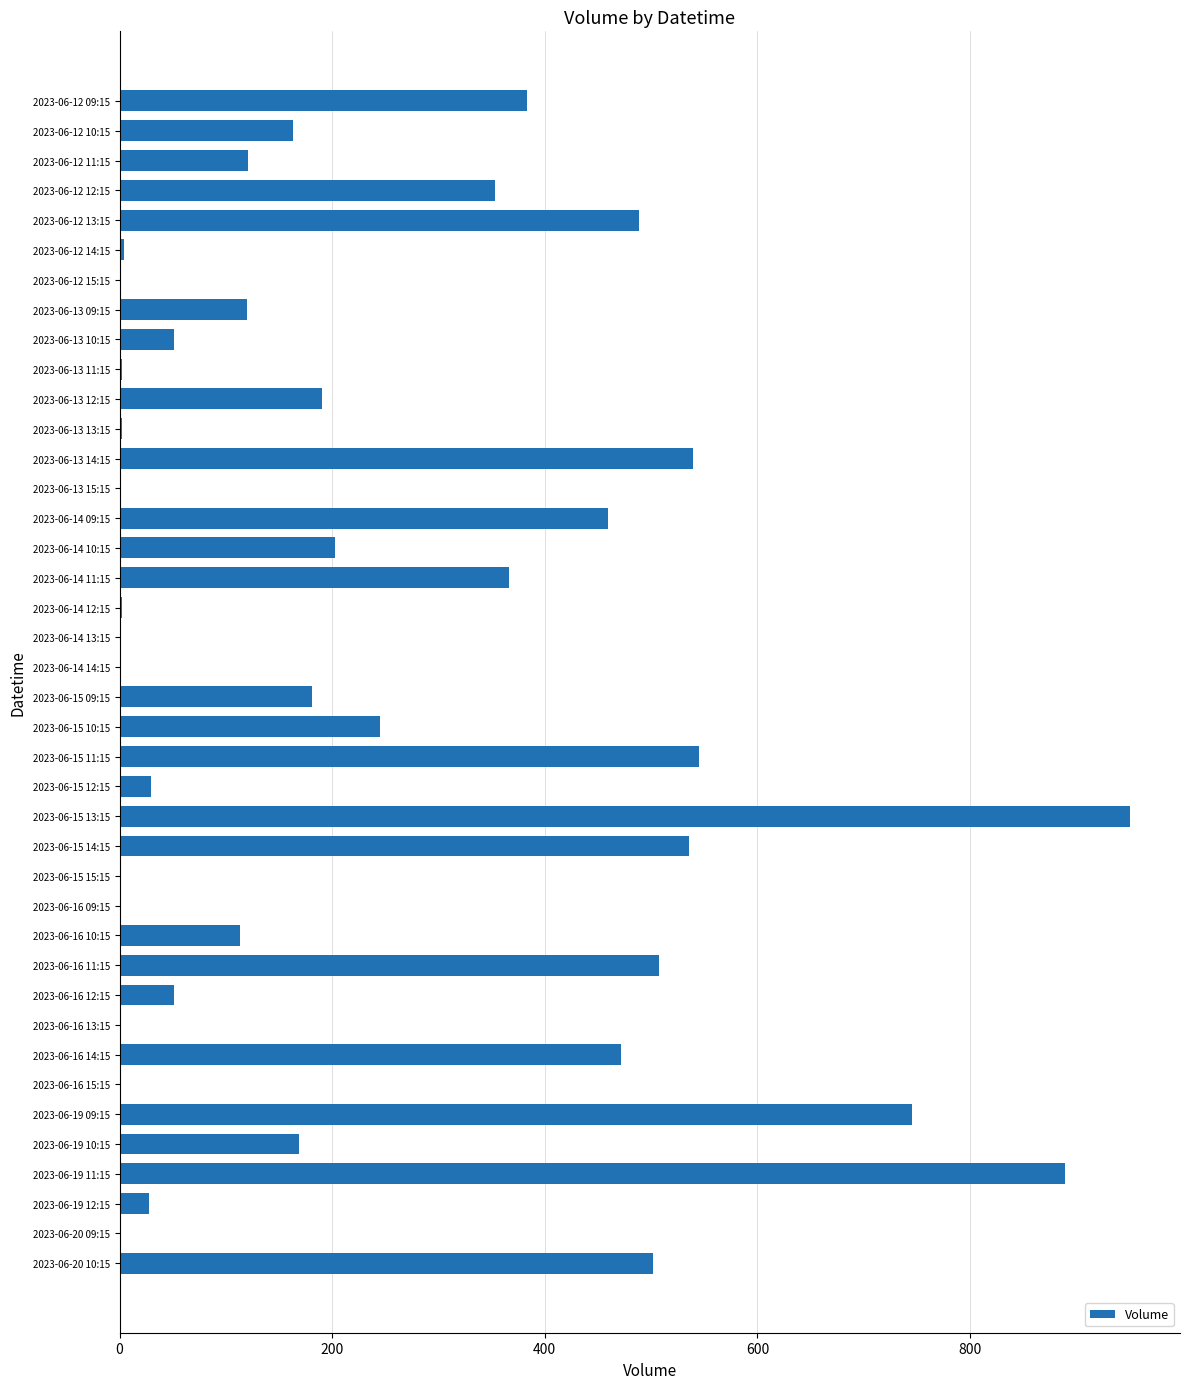

What is the greatest value displayed?

950